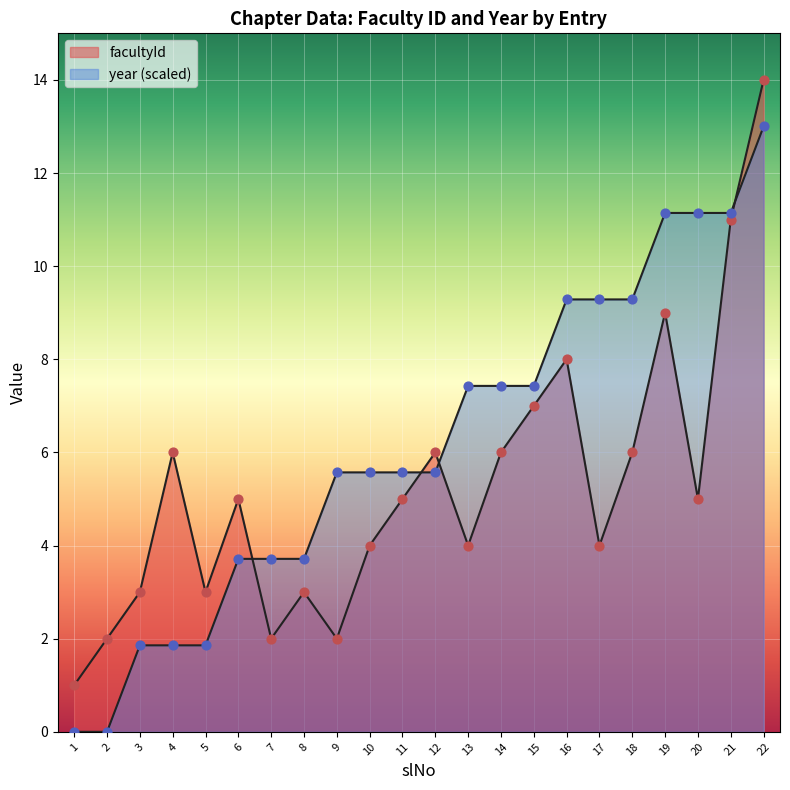

Which series contains the lowest Y value?

year